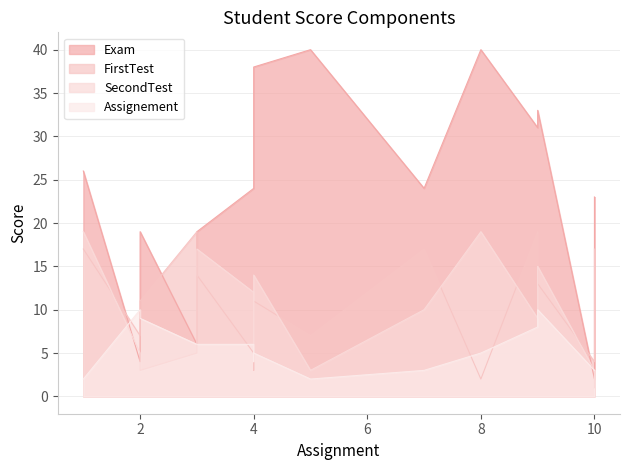

True or false: FirstTest has a value of 19 at 3.

True